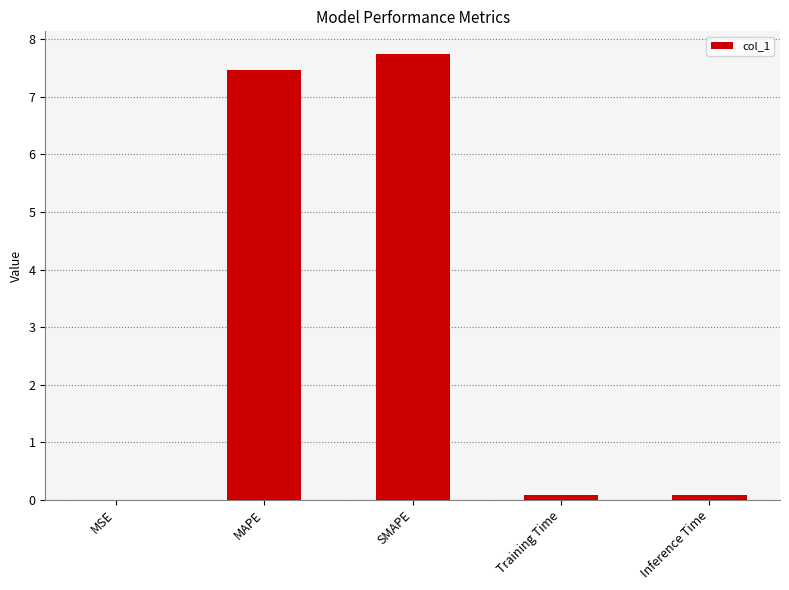

What is the sum of all values?

15.4